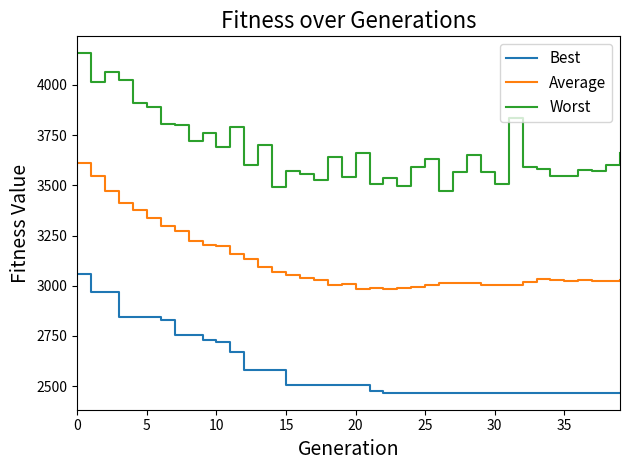

List the series in order of their peak value, lowest first.

Best, Average, Worst